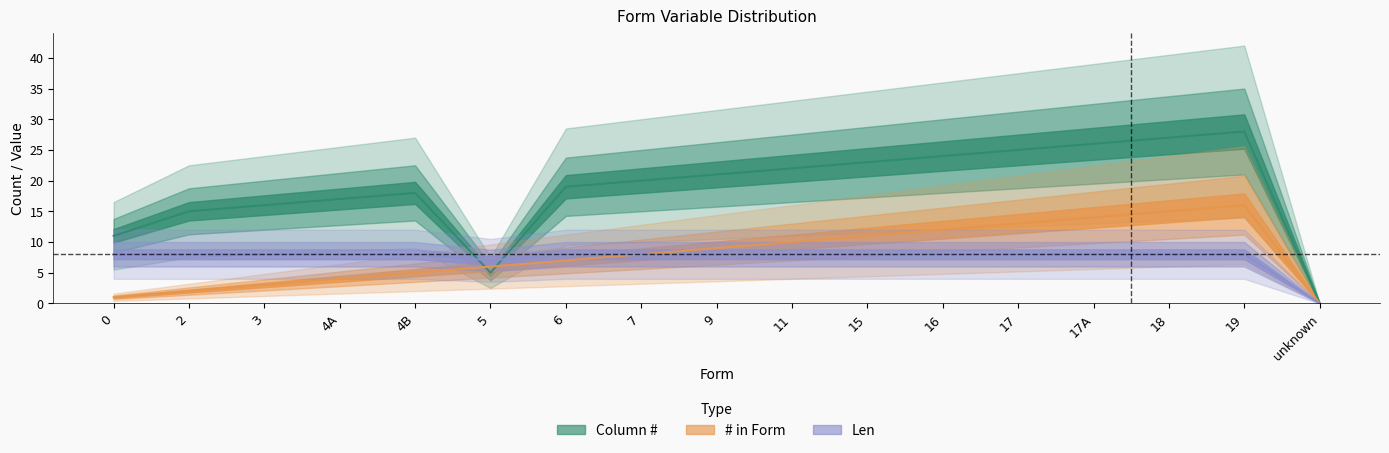

How many values in the # in Form series exceed 8?

8